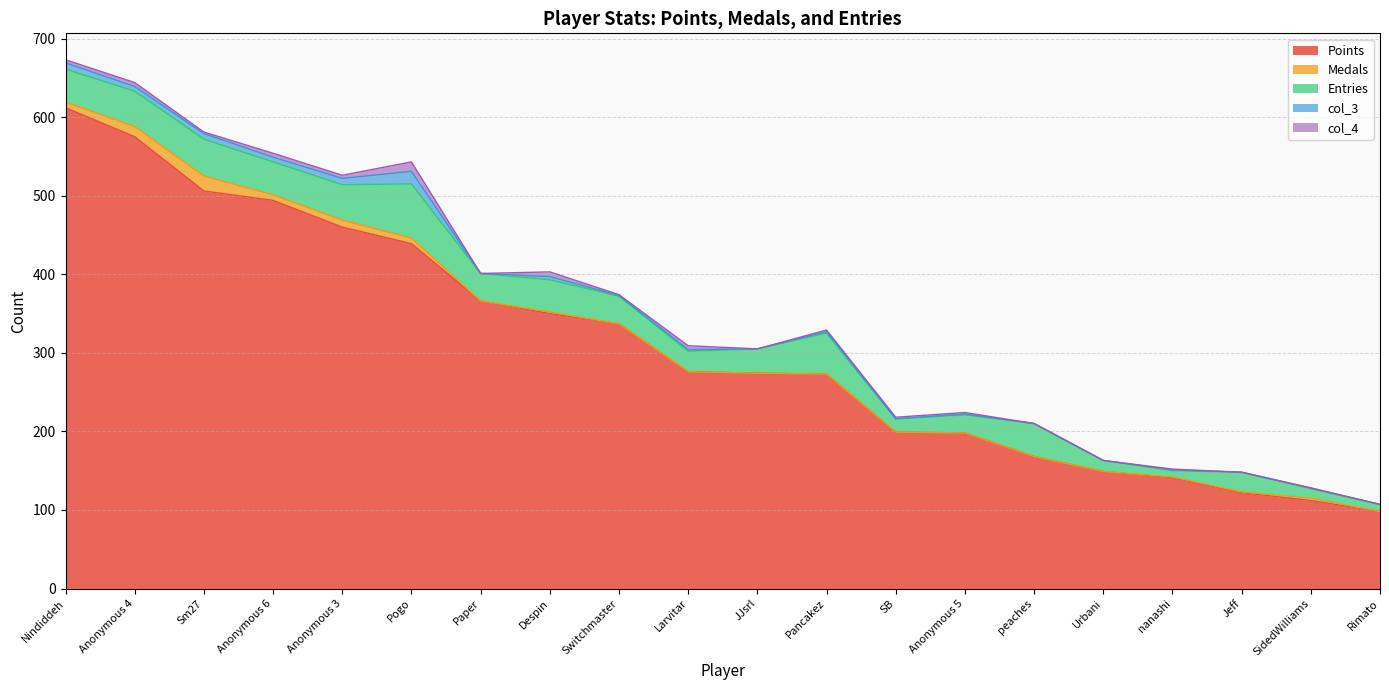

After their last crossing, which series has the higher values: col_4 or Medals?

col_4